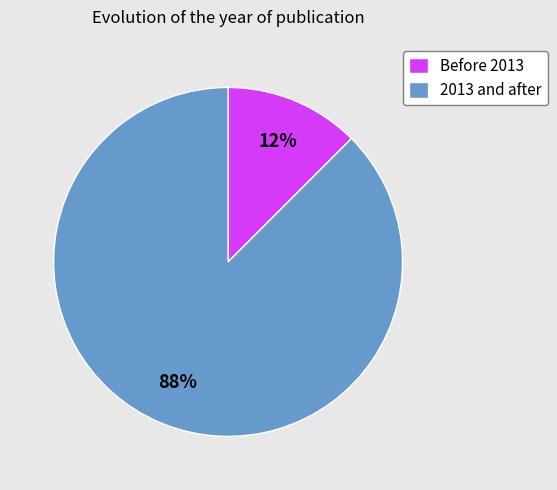

Is it true that 2013 and after is 94% of the pie?

False